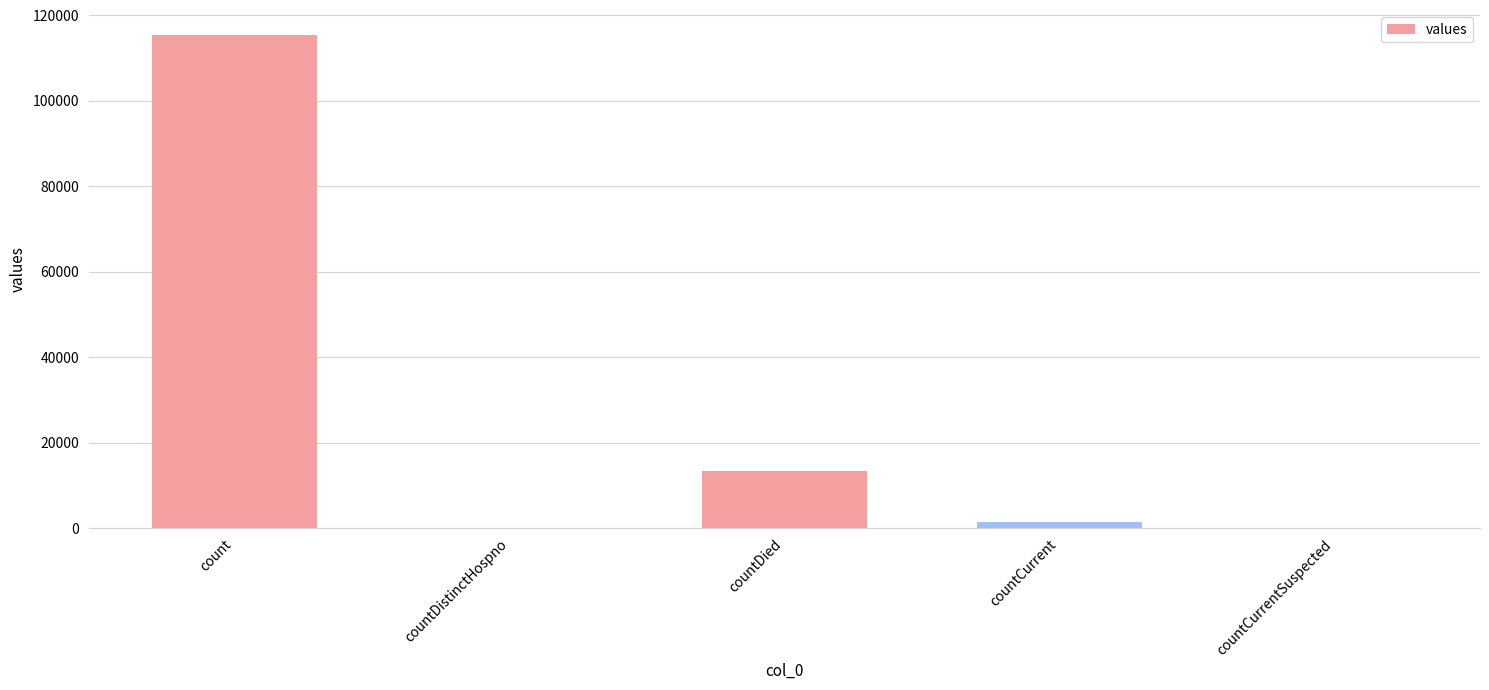

At which label does the data first exceed 1383?

count